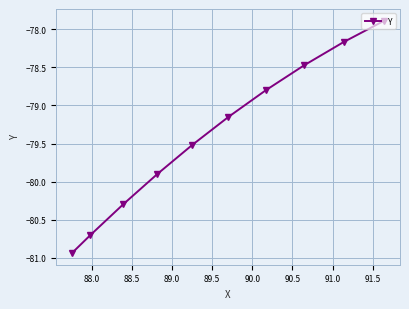

What is the maximum value shown in the chart?

-77.9